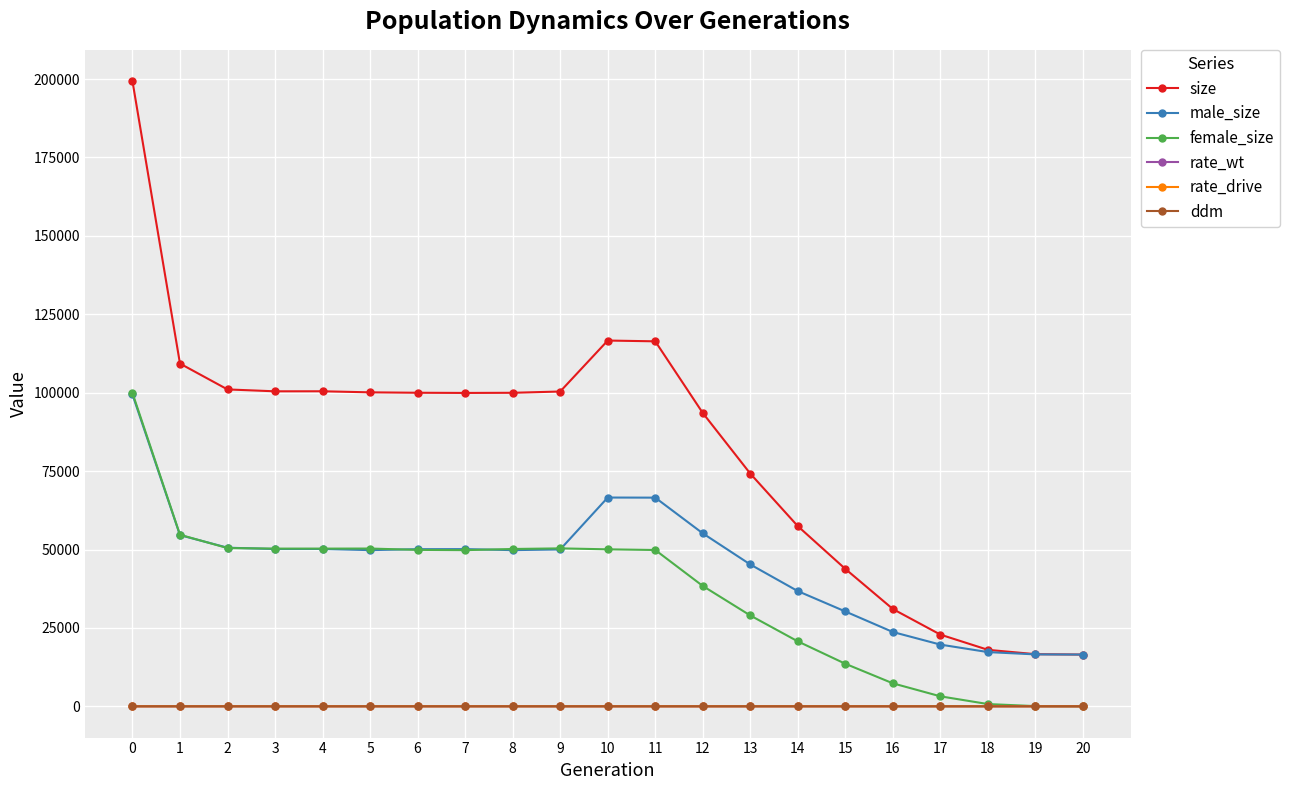

How many lines are shown in the chart?

6